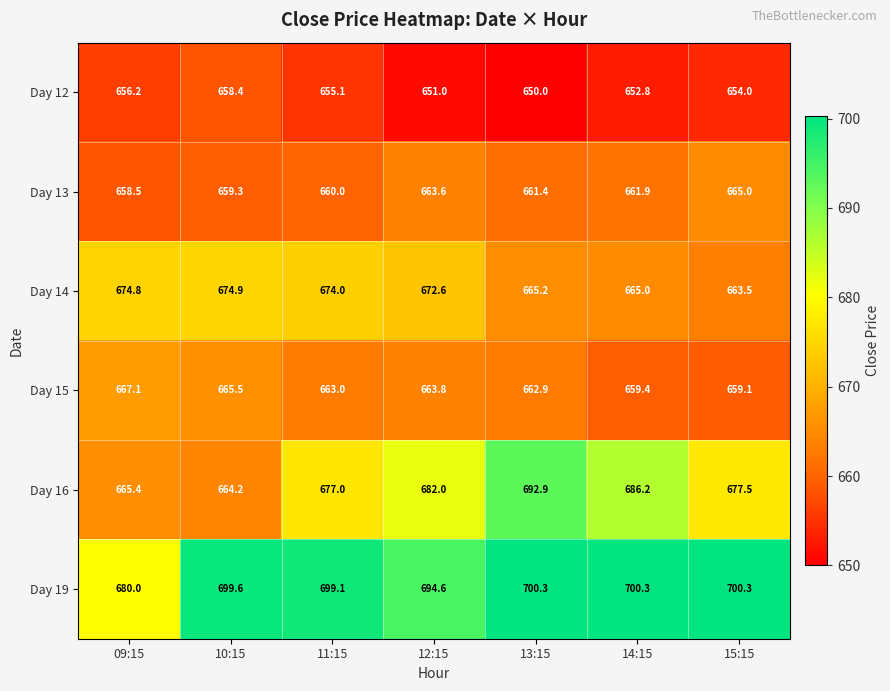

At which category is the sum across all series the highest?

13:15